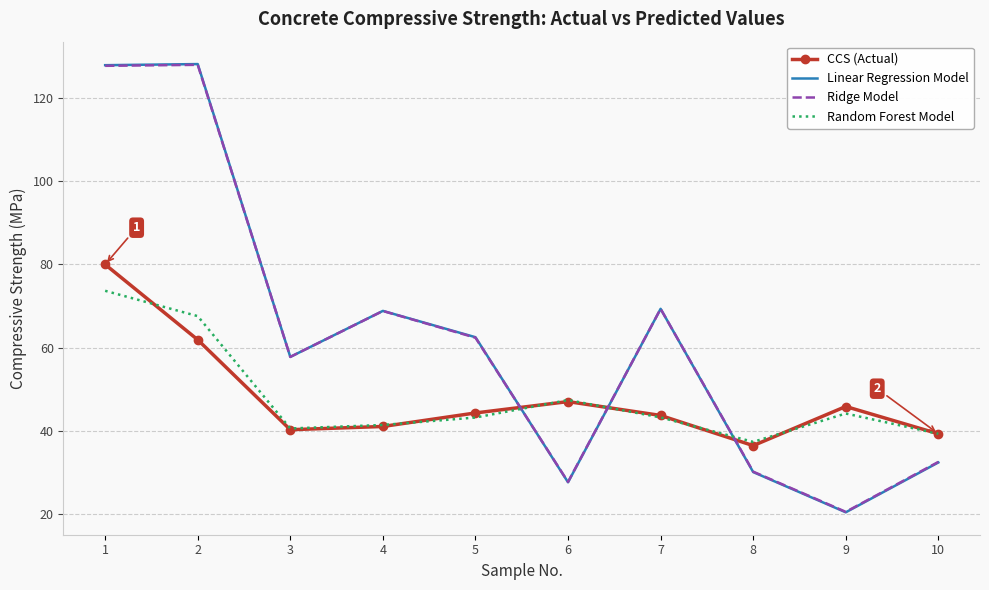

What is the maximum value shown in the chart?

128.2